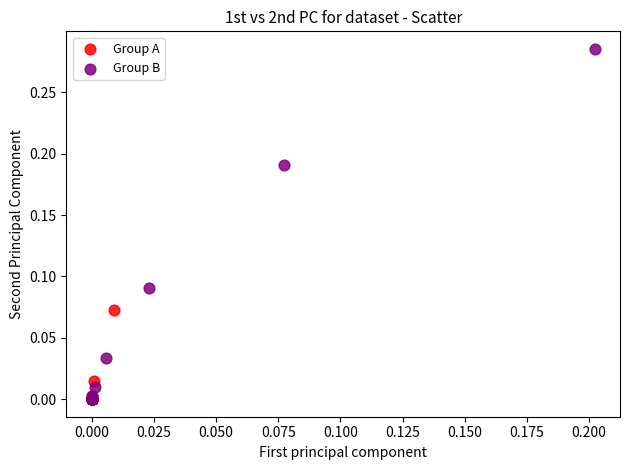

Which series has the widest spread of Y values?

Group B